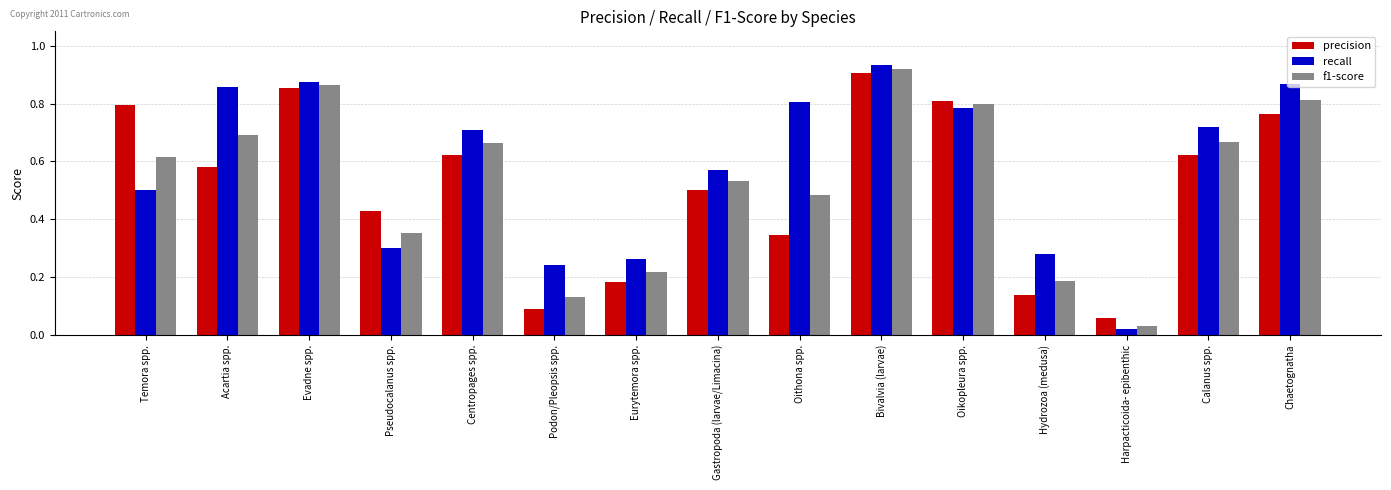

What is the total value across all series at Centropages spp.?

2.0